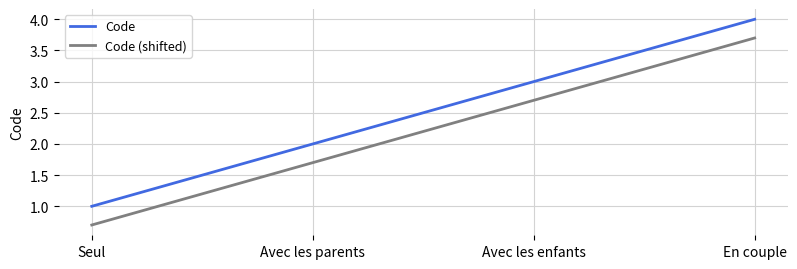

List the series in order of their peak value, highest first.

Code, Code (shifted)